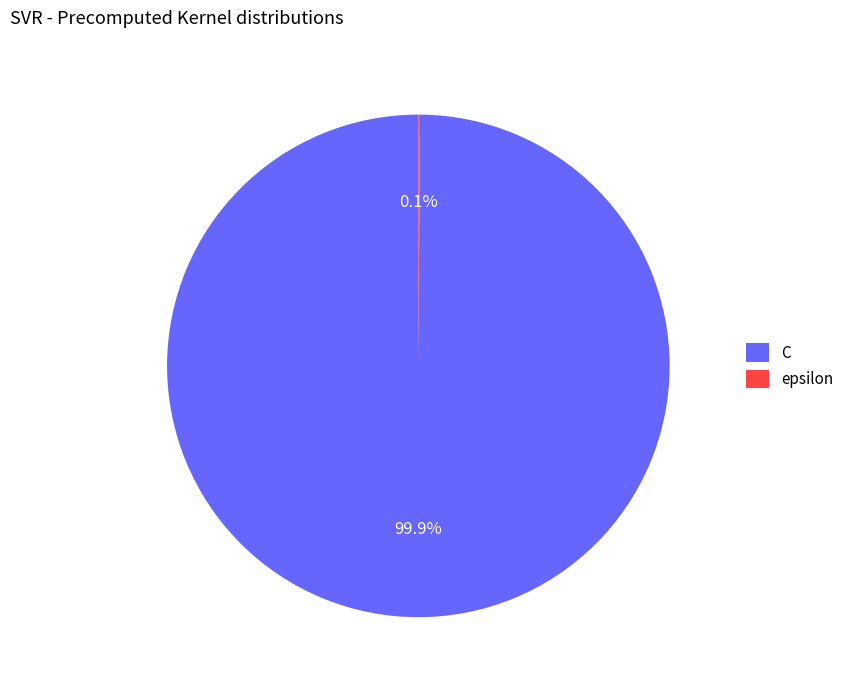

Does C account for over 50% of the chart?

Yes